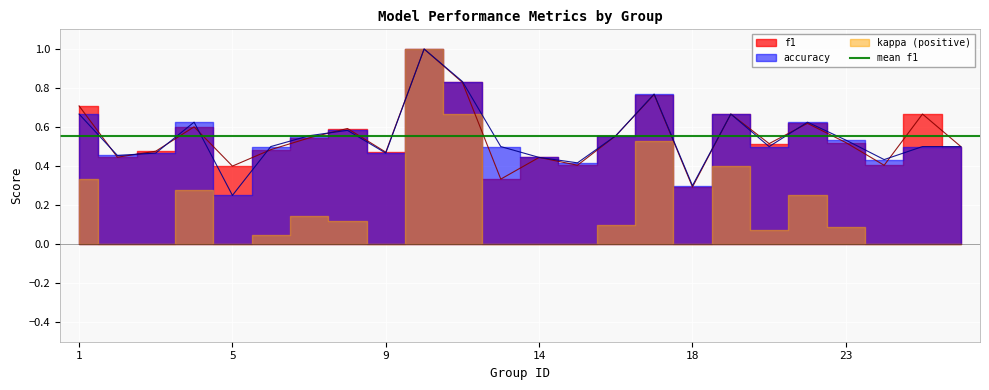

Does the chart display data point markers on the line(s)?

No